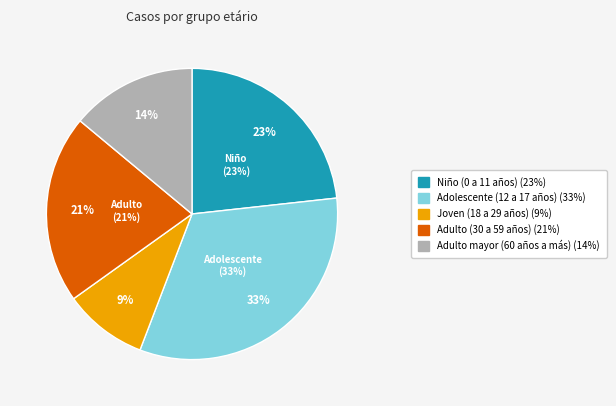

What percentage is the Joven (18 a 29 años) slice, to the nearest percent?

9%